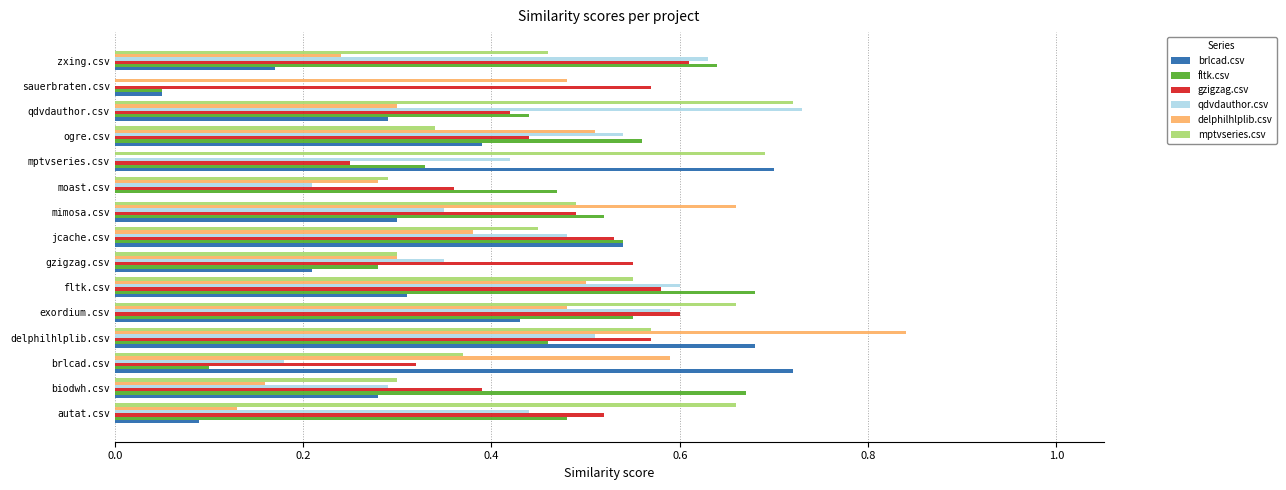

True or false: gzigzag.csv has a value of 0.6 at sauerbraten.csv.

True